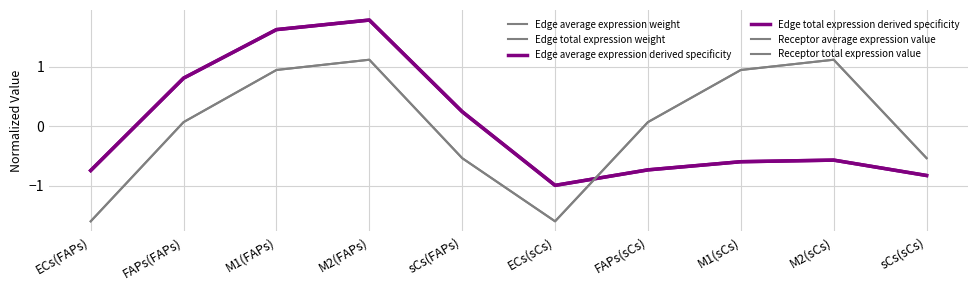

Which series has the largest total across all categories?

Receptor average expression value